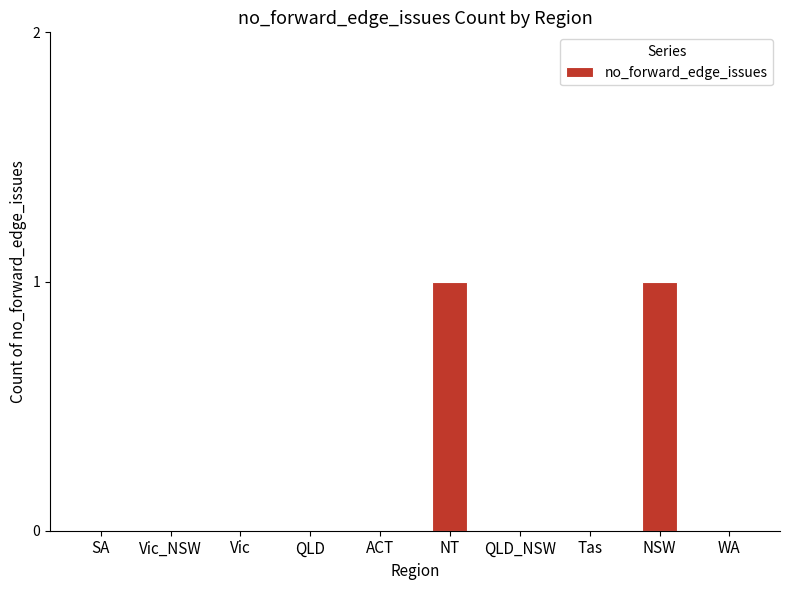

Is it true that the value at NT is 1?

True